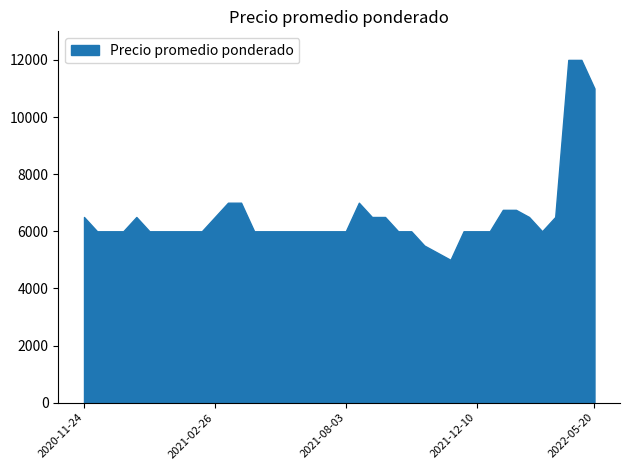

What is the ratio of the value at 2021-12-29 to the value at 2022-05-20?

0.6